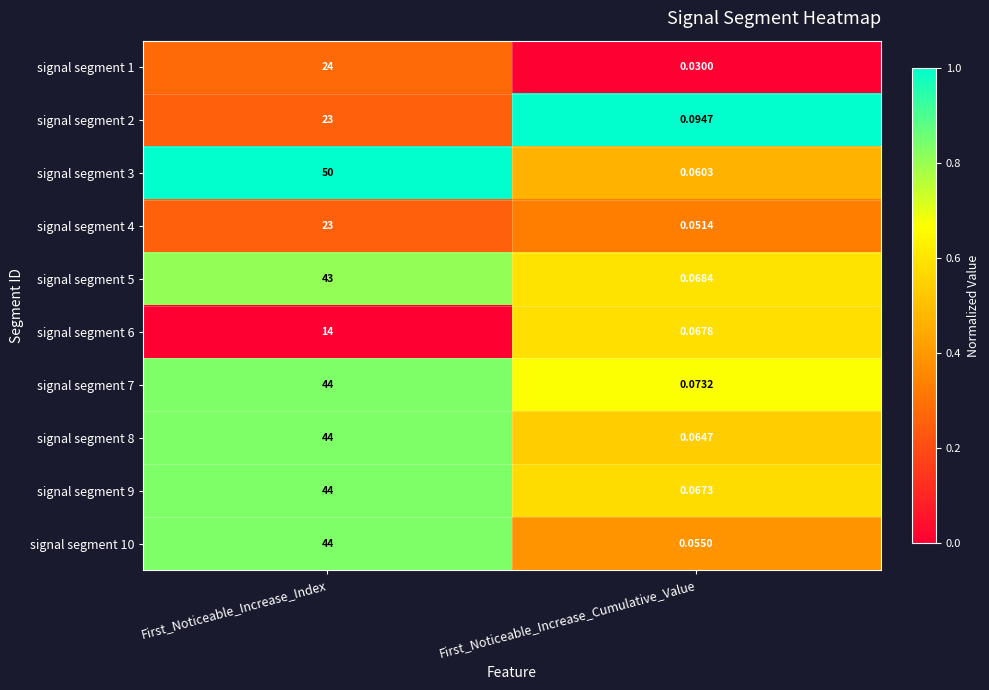

Rank the categories by signal segment 2 value from highest to lowest.

First_Noticeable_Increase_Index, First_Noticeable_Increase_Cumulative_Value